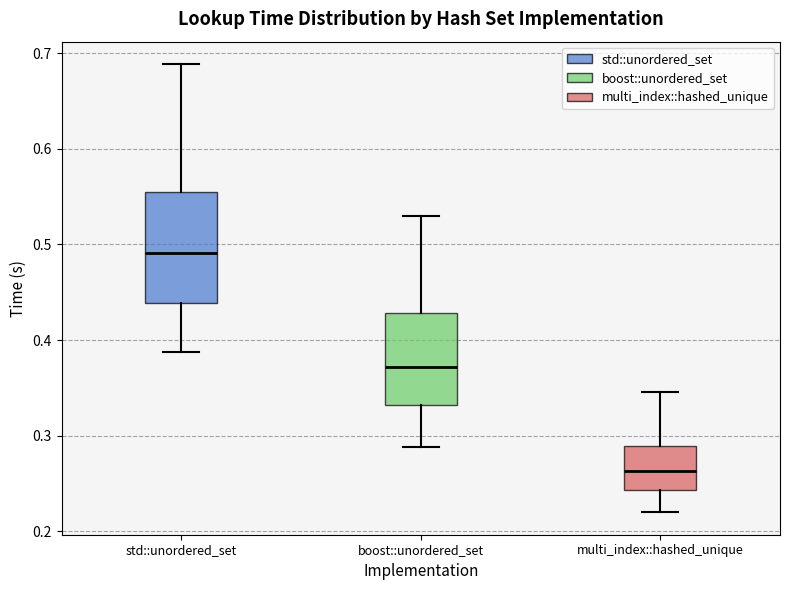

Where is the lower edge of the box for std::unordered_set on the y-axis? The values are not printed on the chart, so give them approximately, as read against the axis.

0.44